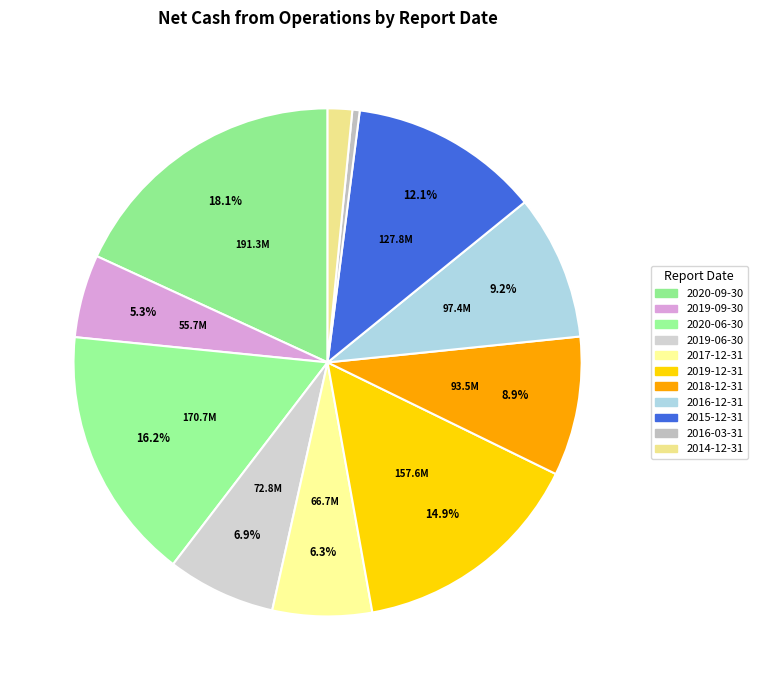

Which category has the smallest portion of the pie?

2016-03-31